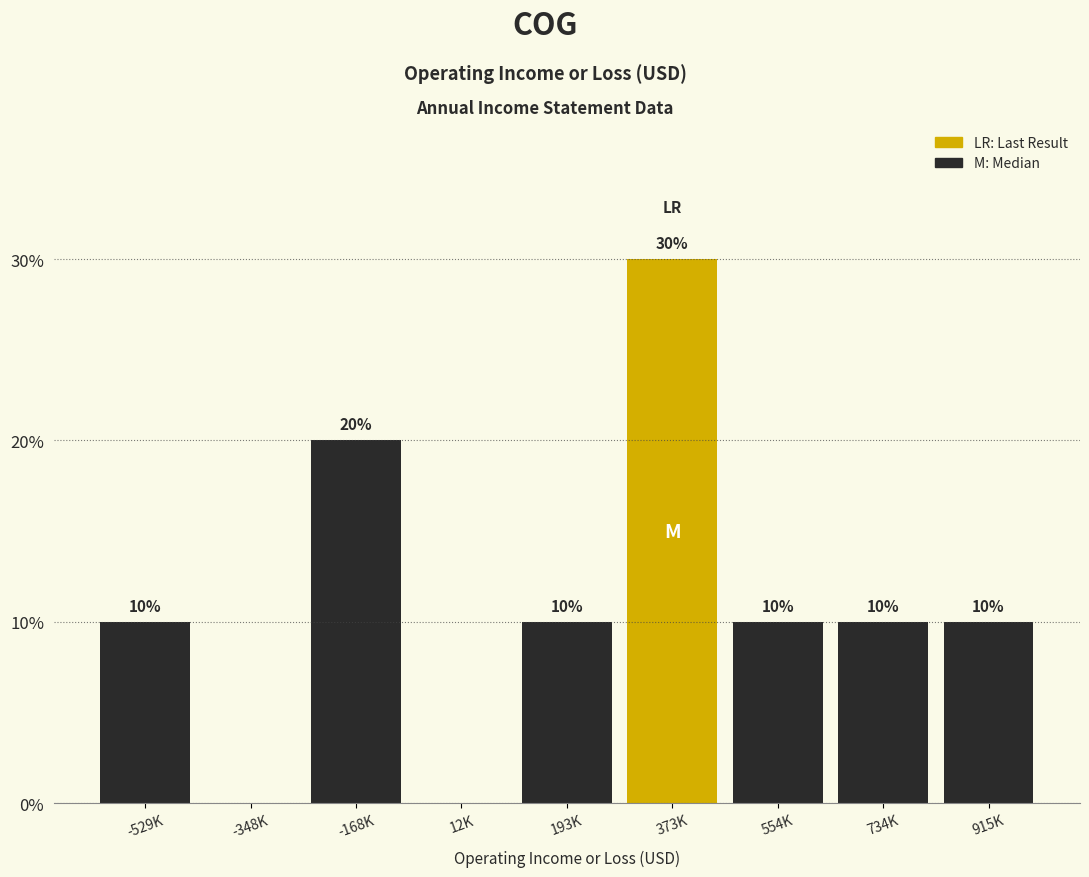

Reading left to right, what are all the values shown in this chart?

-529K=10	-348K=0	-168K=20	12K=0	193K=10	373K=30	554K=10	734K=10	915K=10